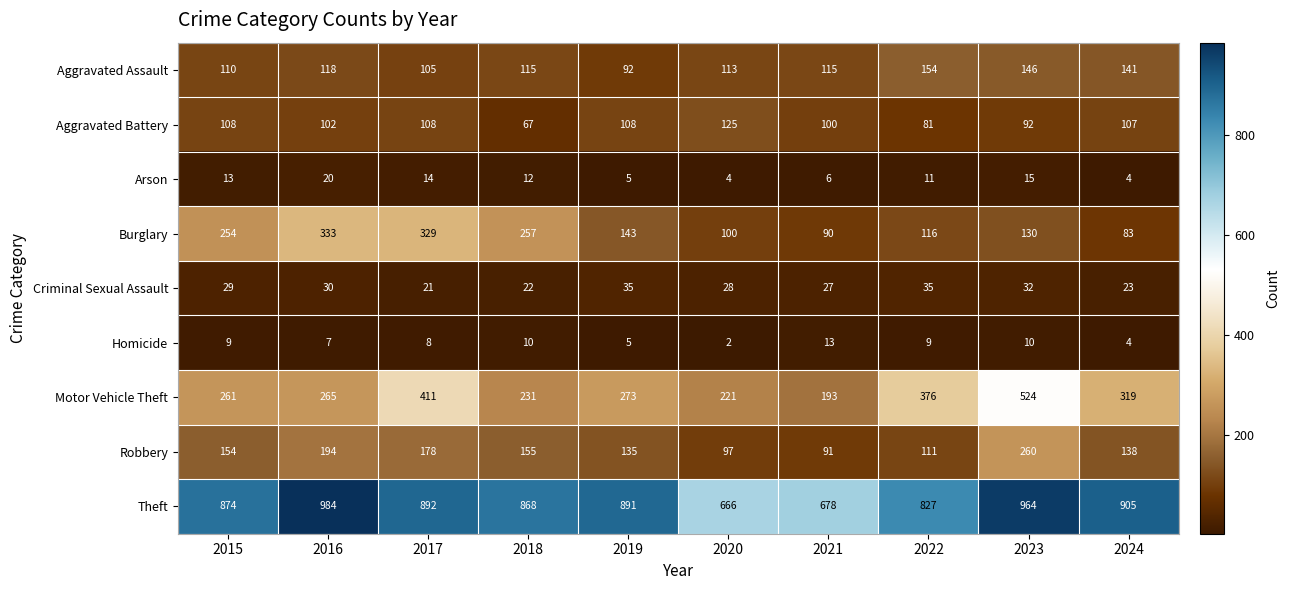

What is the average value of the Aggravated Battery series?

100